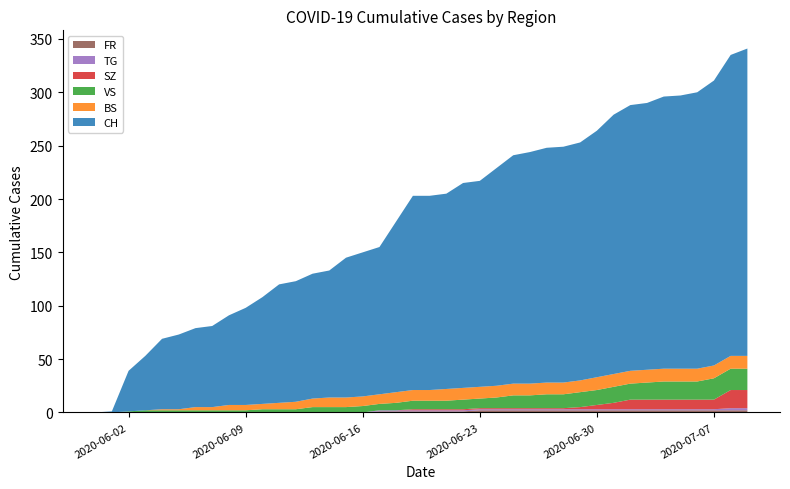

Reading left to right, list all the values displayed in this chart.

CH: 0	1	38	51	66	70	74	76	84	91	100	111	113	117	119	131	135	138	160	182	182	183	192	193	204	214	217	220	221	223	231	243	249	250	255	256	259	267	282	288
BS: 0	0	0	0	1	1	3	3	5	5	5	6	7	8	9	9	9	9	10	10	10	11	11	11	11	11	11	11	11	11	12	12	12	12	12	12	12	12	12	12
SZ: 0	0	0	0	0	0	0	0	0	0	0	0	0	0	0	0	0	0	0	1	1	1	1	1	1	1	1	1	1	2	4	6	9	9	9	9	9	9	17	17
VS: 0	0	1	2	2	2	2	2	2	2	3	3	3	5	5	5	6	6	7	8	8	8	9	9	10	12	12	13	13	14	14	15	15	16	17	17	17	20	20	20
TG: 0	0	0	0	0	0	0	0	0	0	0	0	0	0	0	0	0	1	1	1	1	1	1	1	1	1	1	1	1	1	1	1	1	1	1	1	1	1	2	2
FR: 0	0	0	0	0	0	0	0	0	0	0	0	0	0	0	0	0	1	1	1	1	1	1	2	2	2	2	2	2	2	2	2	2	2	2	2	2	2	2	2